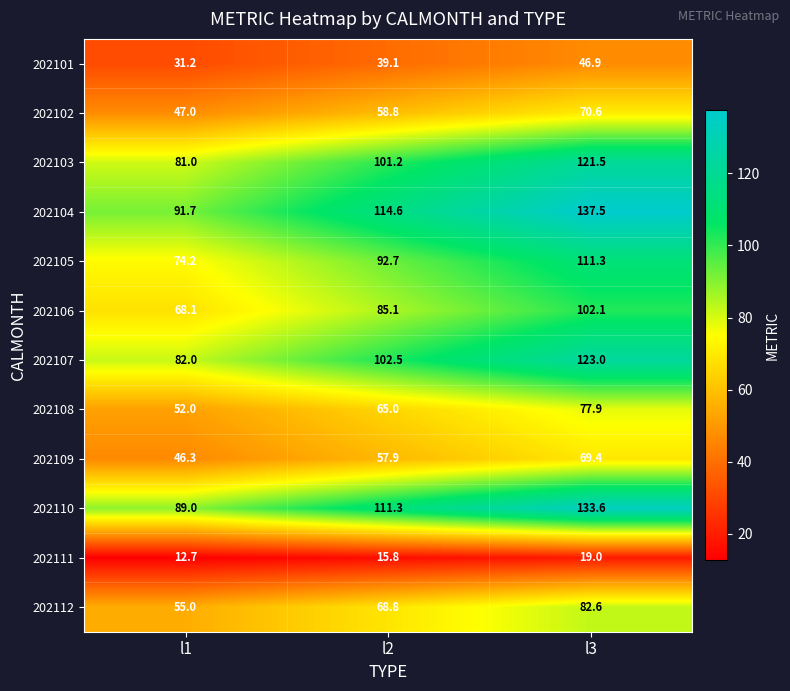

The value of 202108 at l3 is 107.3. True or false?

False